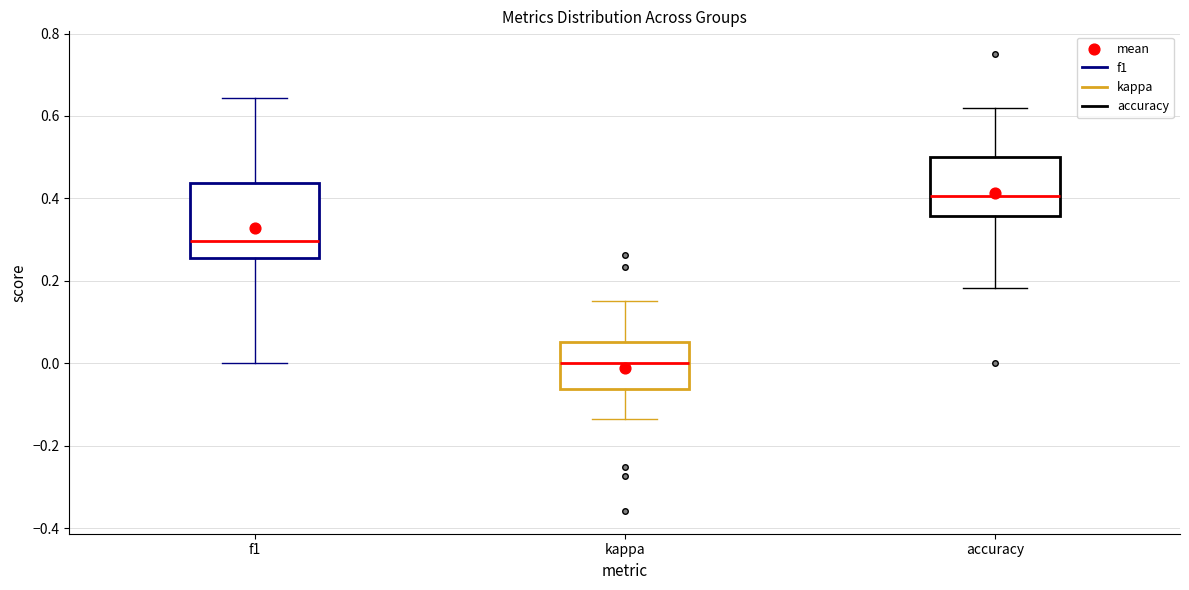

Reading left to right, transcribe this box plot: for each box, give where its median line is, the range the box spans, and where its two whiskers end, as read against the y-axis. The values are not printed on the chart, so give them approximately, as read against the axis.

f1: median 0.30, box 0.26 to 0.44, whiskers 0.00 to 0.64
kappa: median 0.00, box -0.06 to 0.06, whiskers -0.14 to 0.16
accuracy: median 0.40, box 0.36 to 0.50, whiskers 0.18 to 0.62